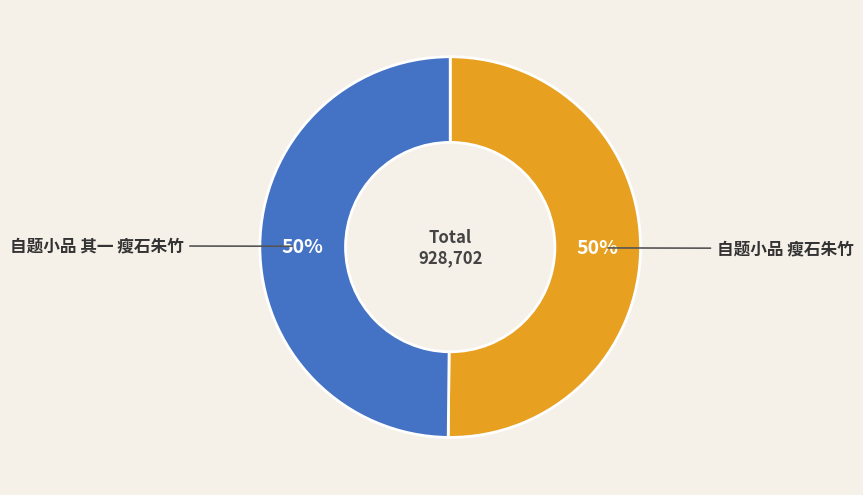

How many segments does this pie chart have?

2